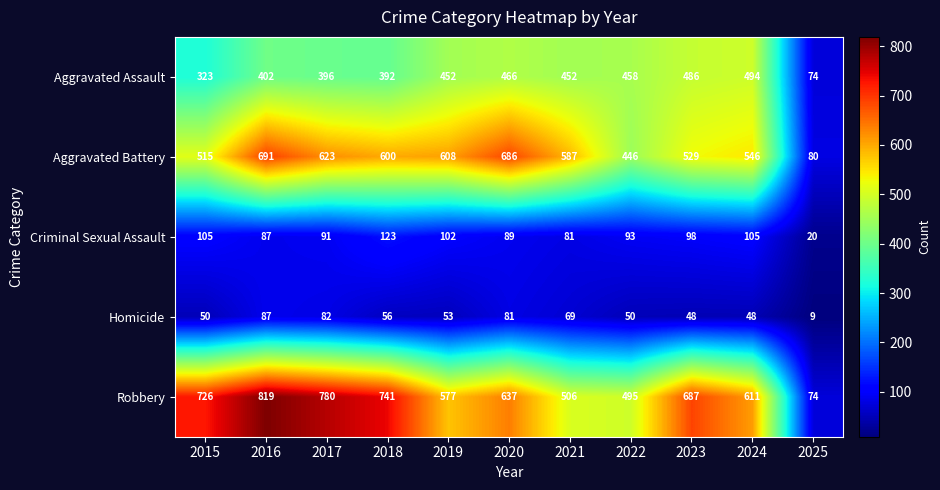

What is the lowest value of the Aggravated Battery series?

80